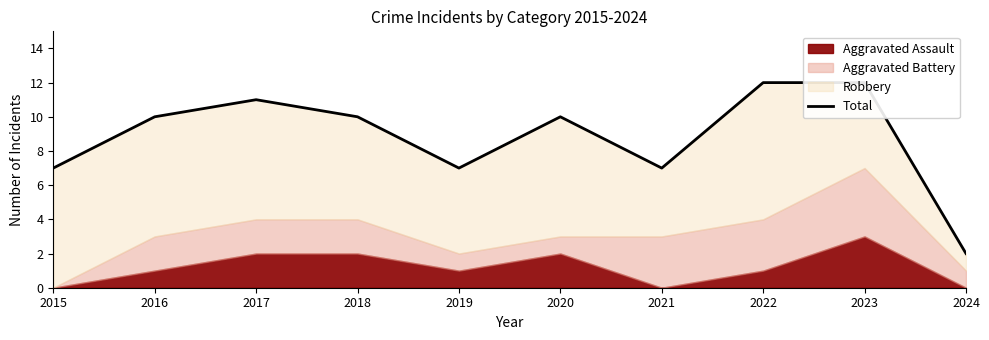

How many interior local peaks (higher than both neighbors) does the data have?

2